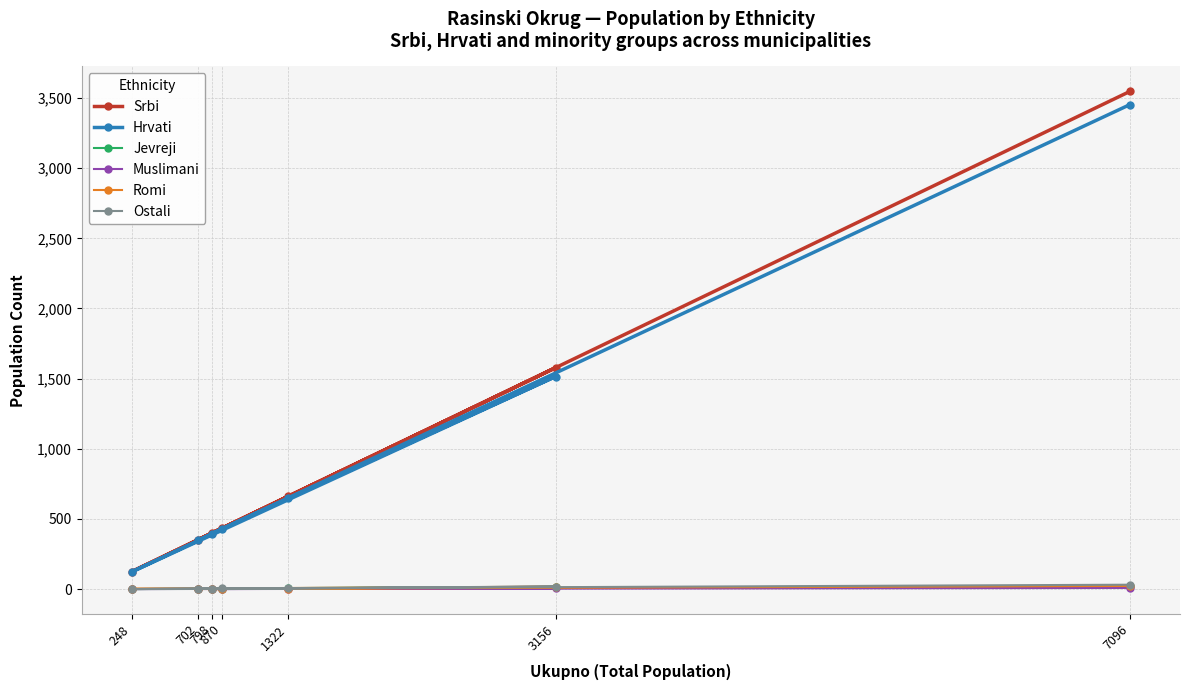

How many interior local valleys does the Muslimani series have?

2